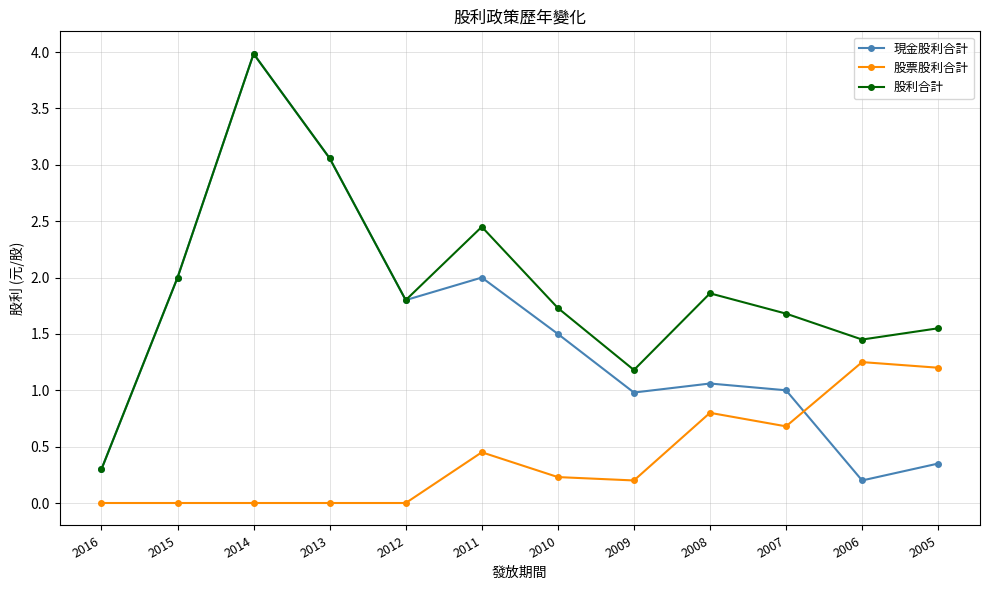

True or false: 股票股利合計 and 股利合計 cross at least once.

False